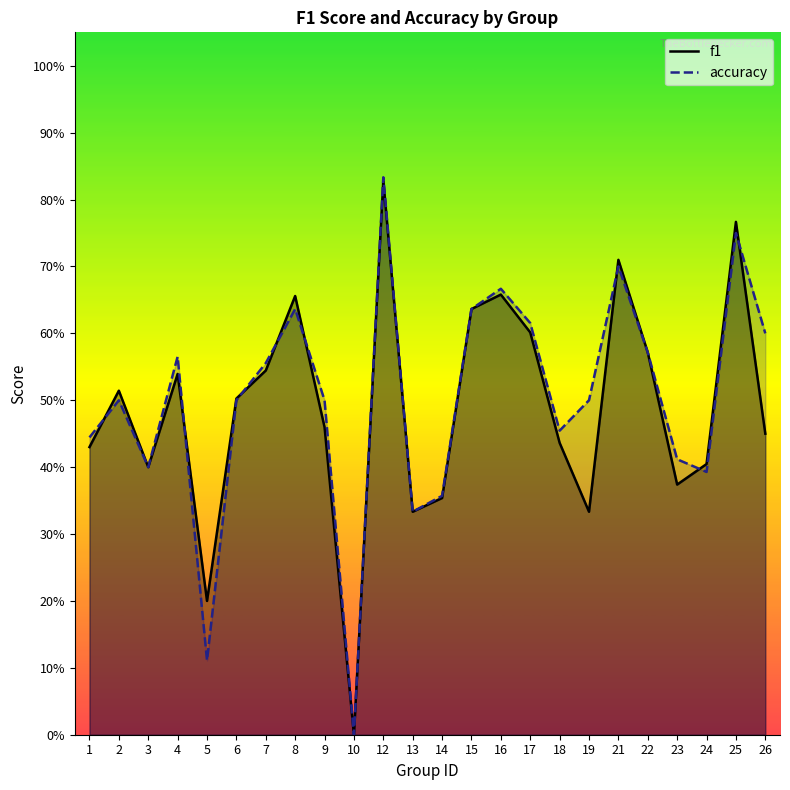

Reading left to right, transcribe all the data shown in this chart.

f1: 0.4	0.5	0.4	0.5	0.2	0.5	0.5	0.7	0.5	0.0	0.8	0.3	0.4	0.6	0.7	0.6	0.4	0.3	0.7	0.6	0.4	0.4	0.8	0.5
accuracy: 0.4	0.5	0.4	0.6	0.1	0.5	0.6	0.6	0.5	0.0	0.8	0.3	0.4	0.6	0.7	0.6	0.5	0.5	0.7	0.6	0.4	0.4	0.8	0.6